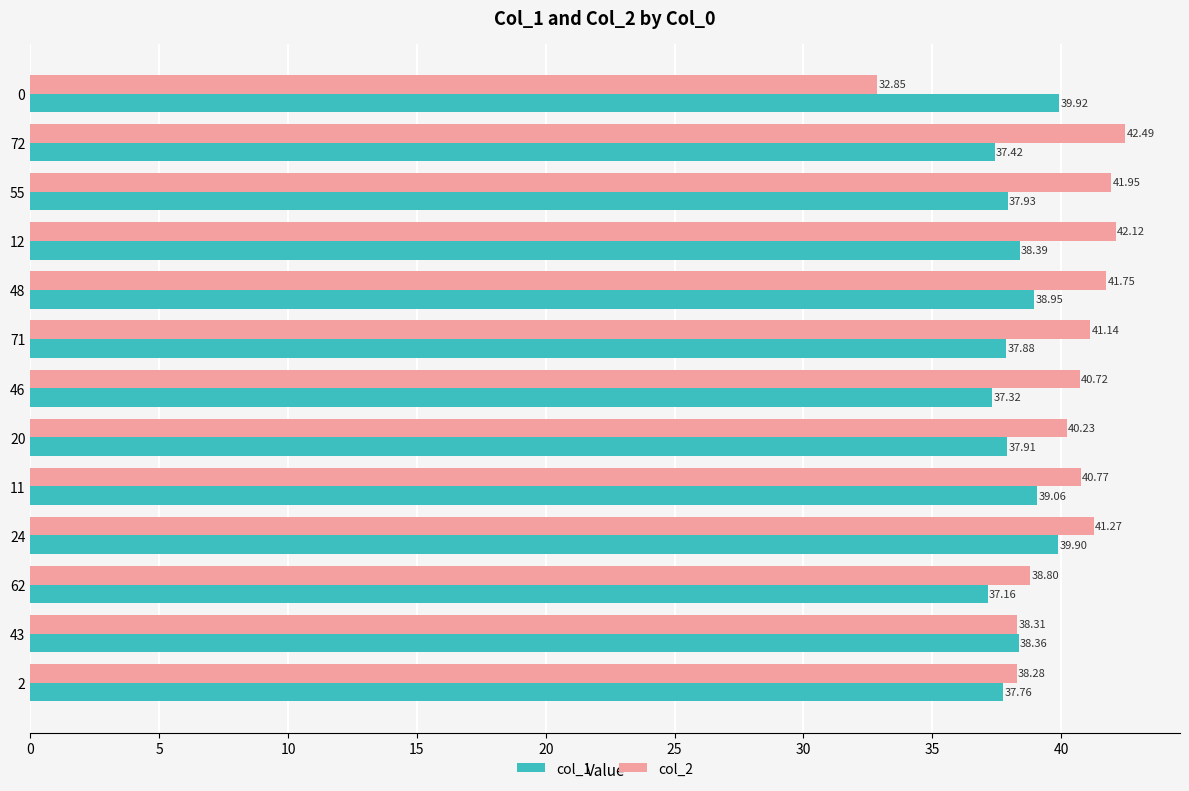

Rank the series by their maximum value, from highest to lowest.

col_2, col_1